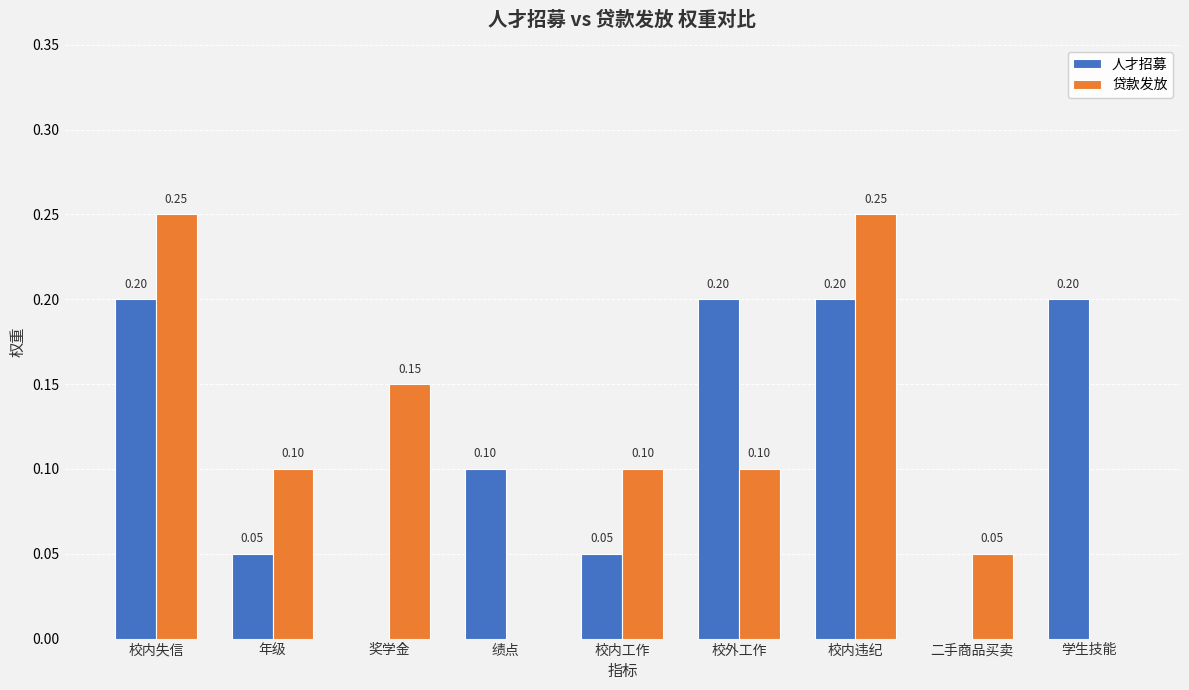

How many distinct data groups are displayed?

2